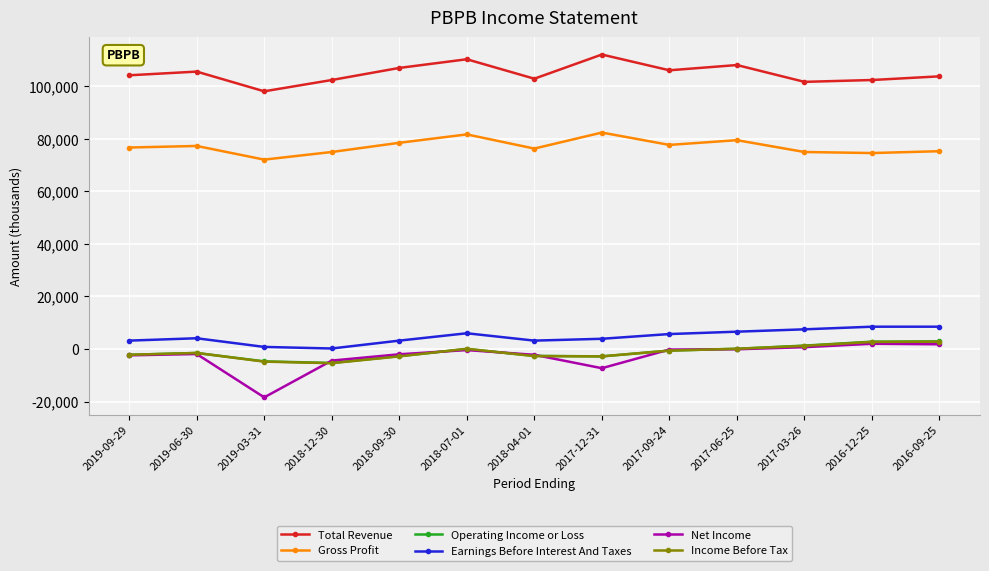

How many categories are shown in the chart?

13